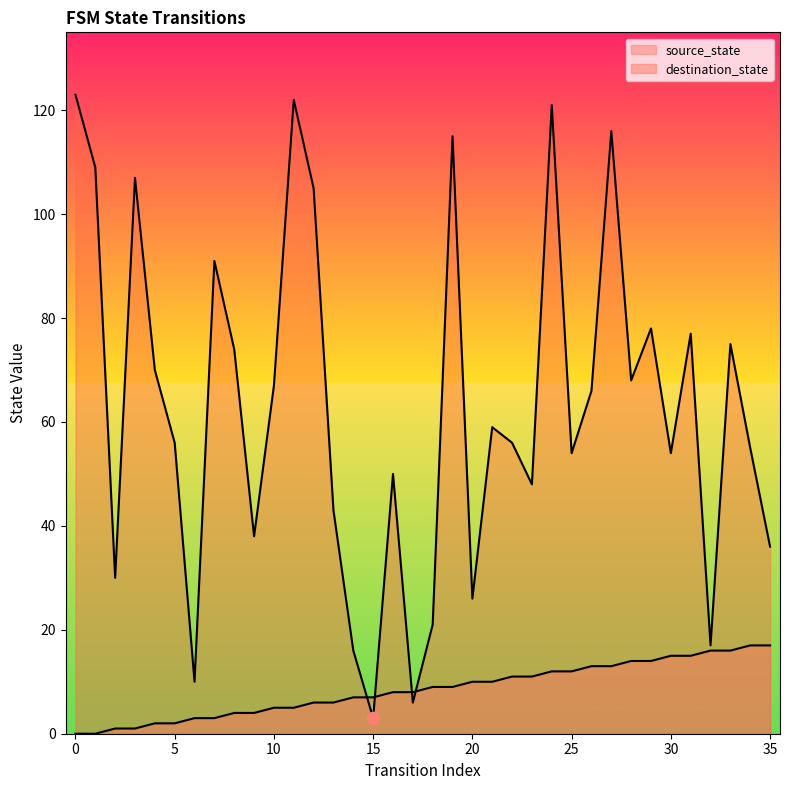

Which series has the largest total across all categories?

destination_state